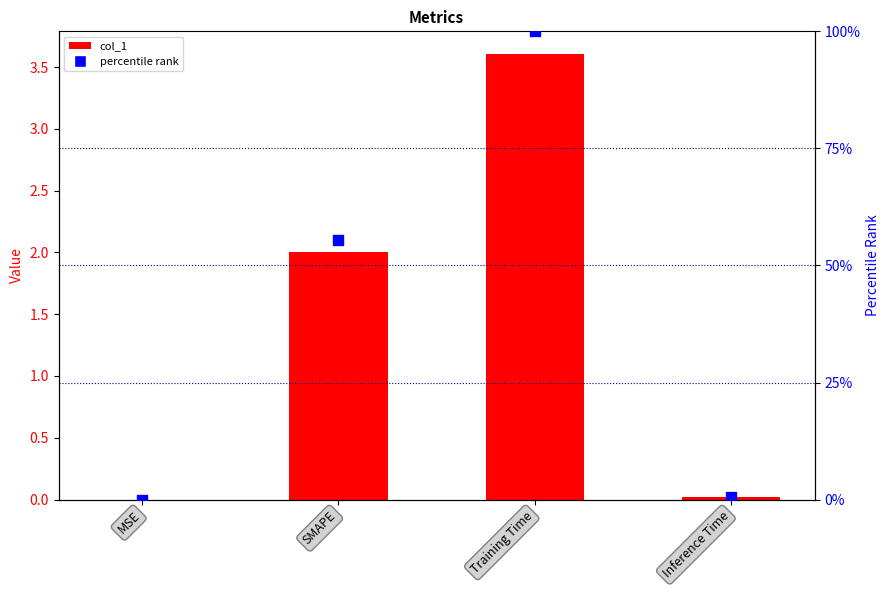

Which series has the largest total across all categories?

percentile rank